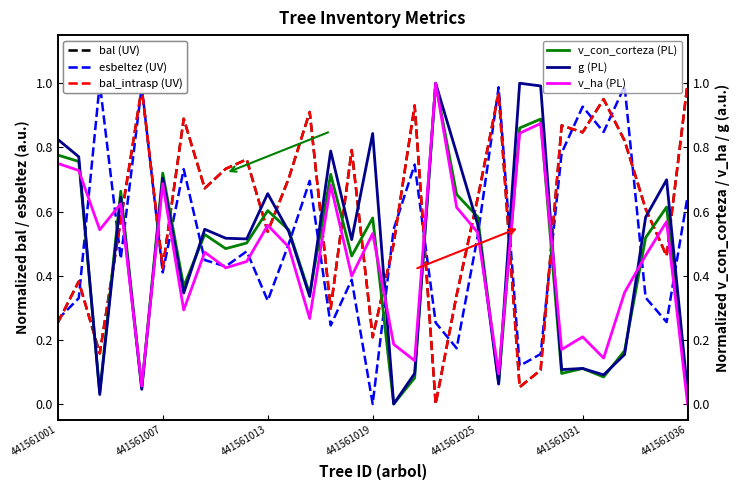

What is the maximum value for v_con_corteza (PL)?

1.0